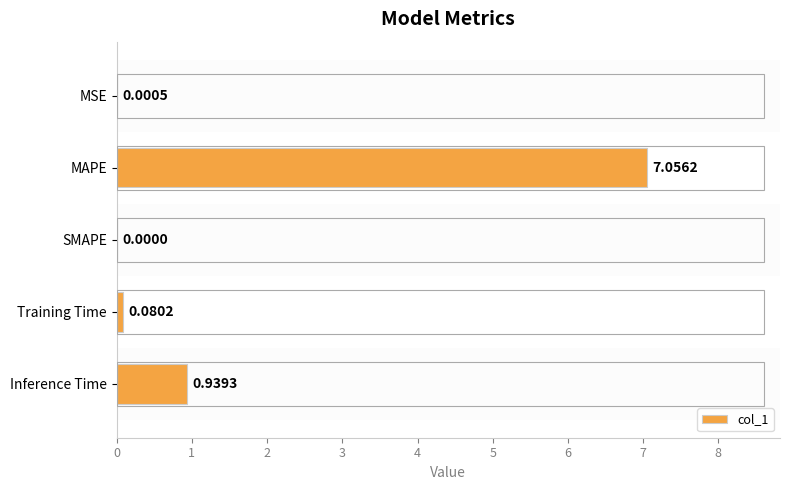

How many data points are above 0?

4